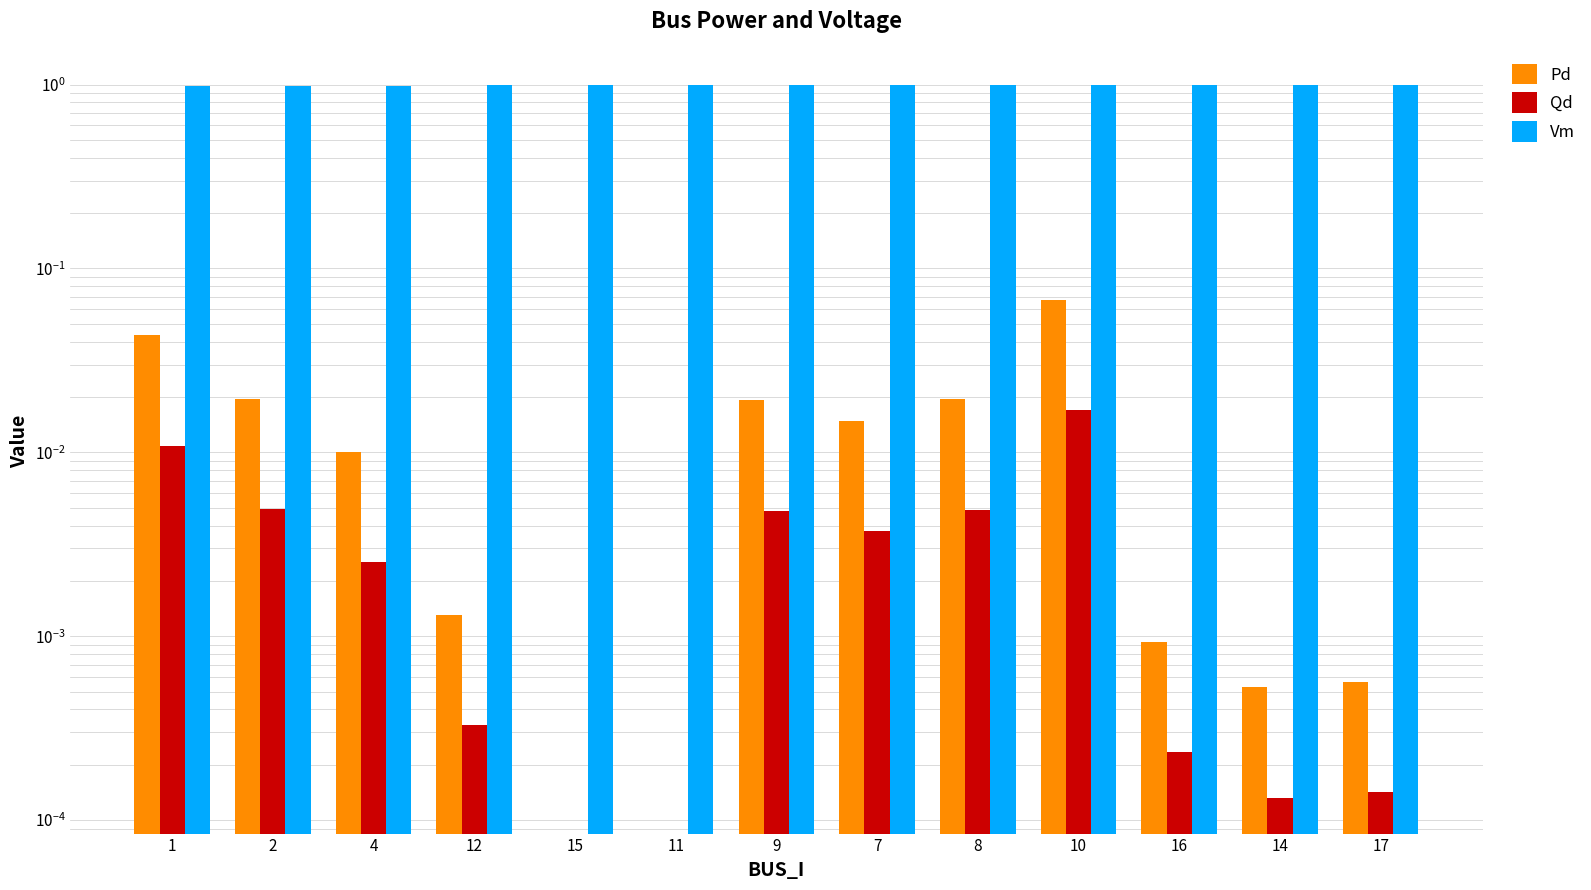

At which label does Qd reach its peak?

10